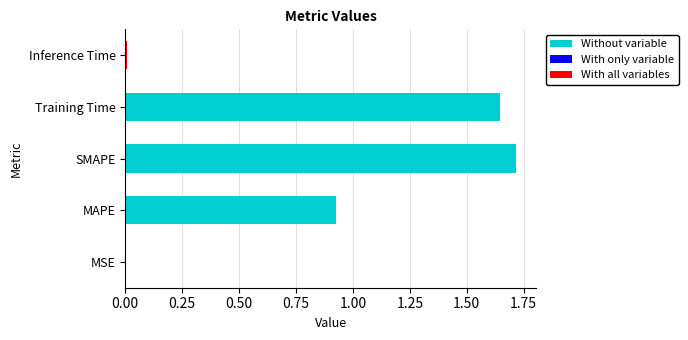

How many categories are shown in the chart?

5